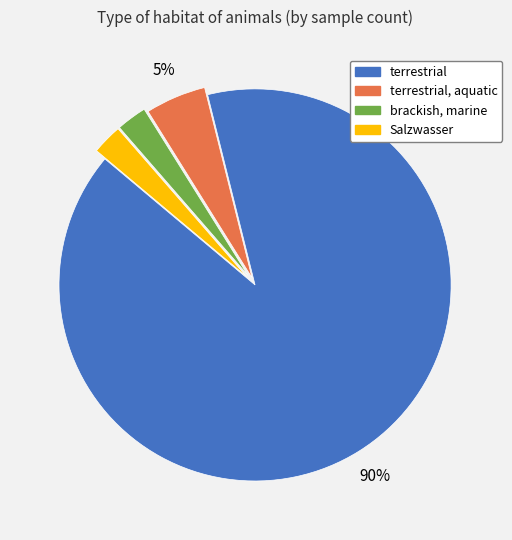

To the nearest percent, what is the difference between the largest and smallest slice percentages?

88%